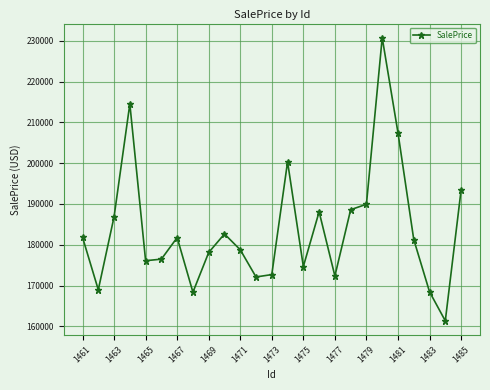

What is the difference between the maximum and second lowest values?

62391.1